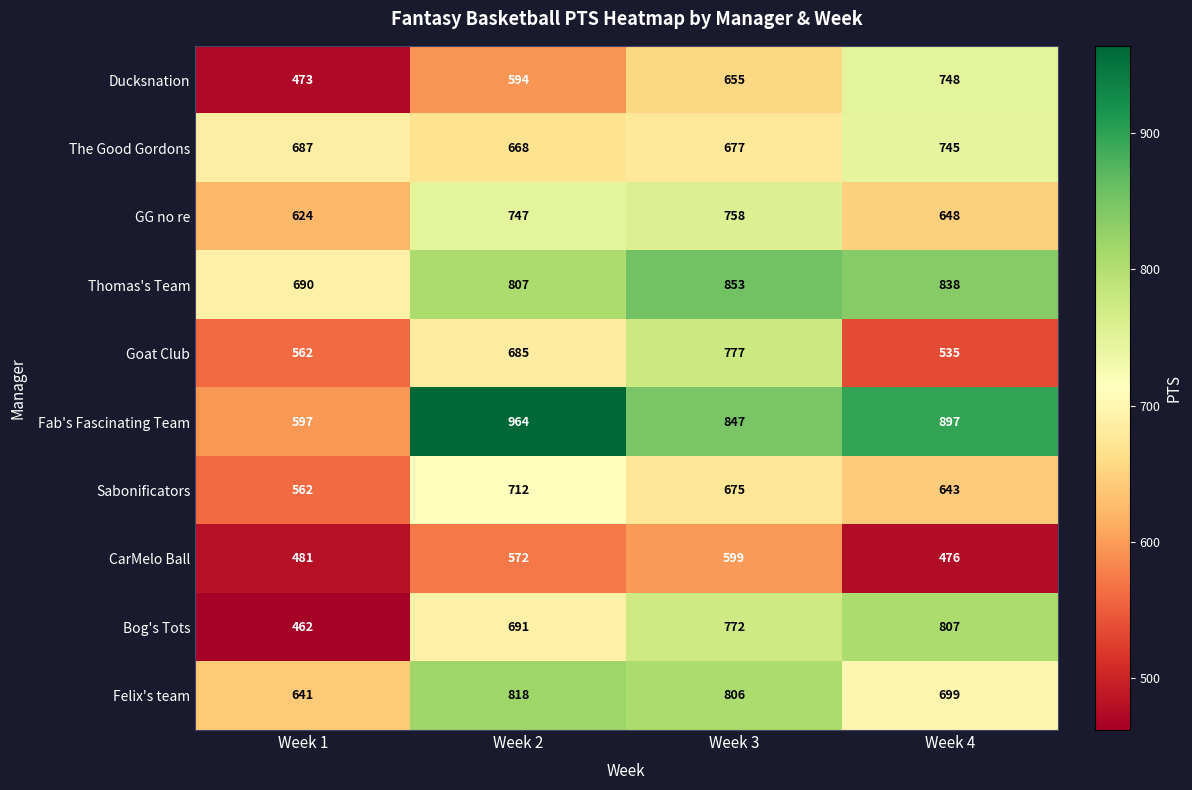

Which series changed the most between Week 1 and Week 2?

Fab's Fascinating Team